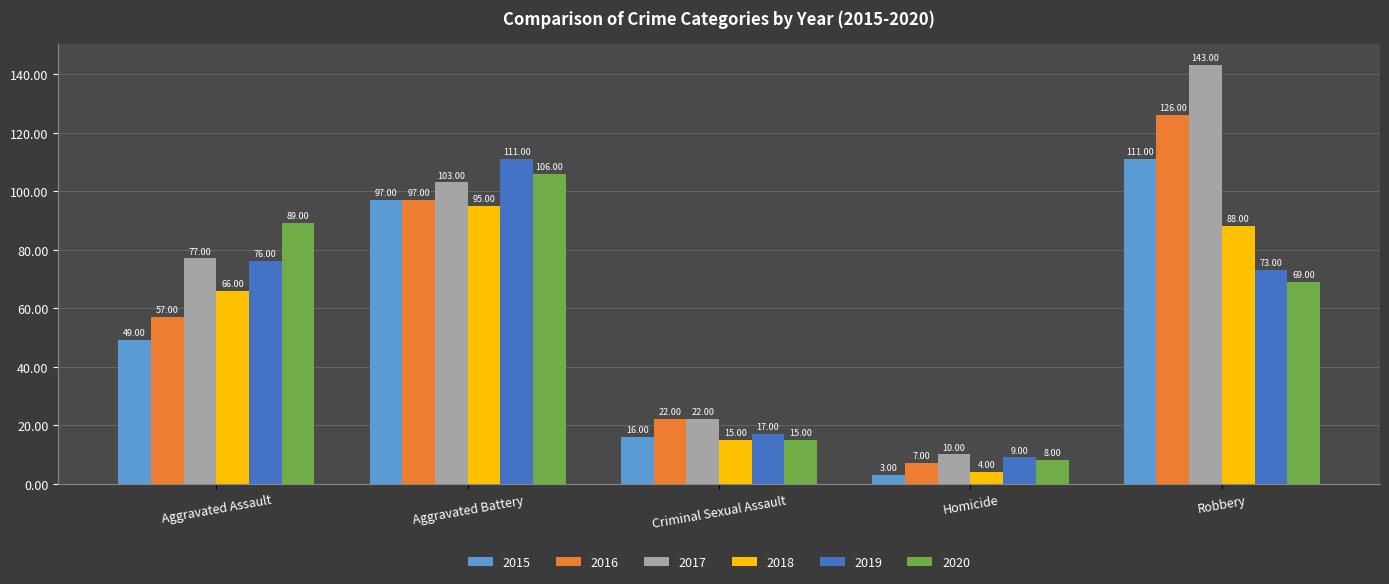

The value of 2019 at Aggravated Assault is 76. True or false?

True